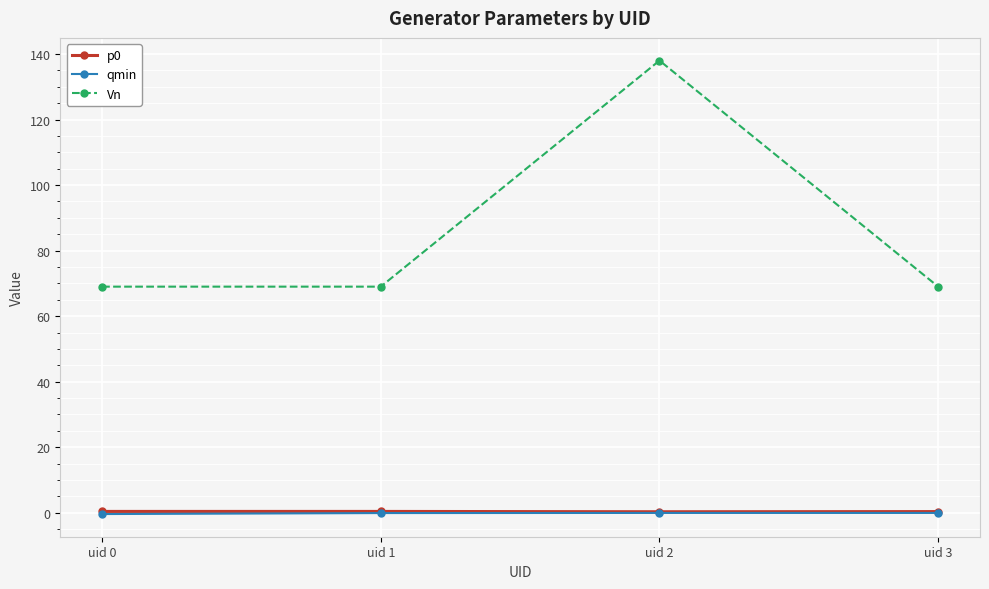

Which series has the widest spread of values?

Vn